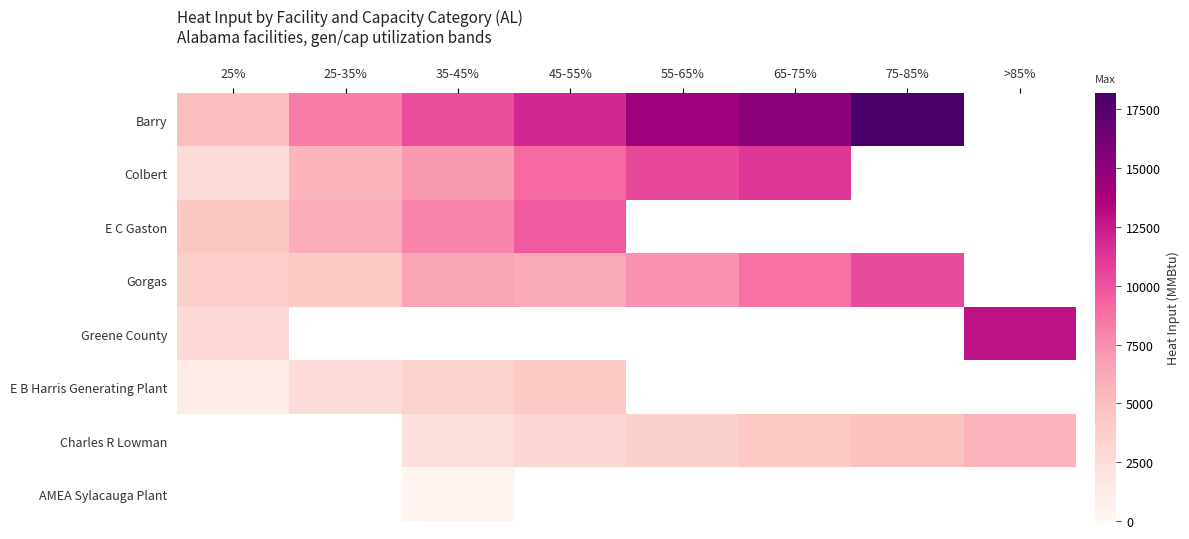

Which series has the widest spread of values?

Barry